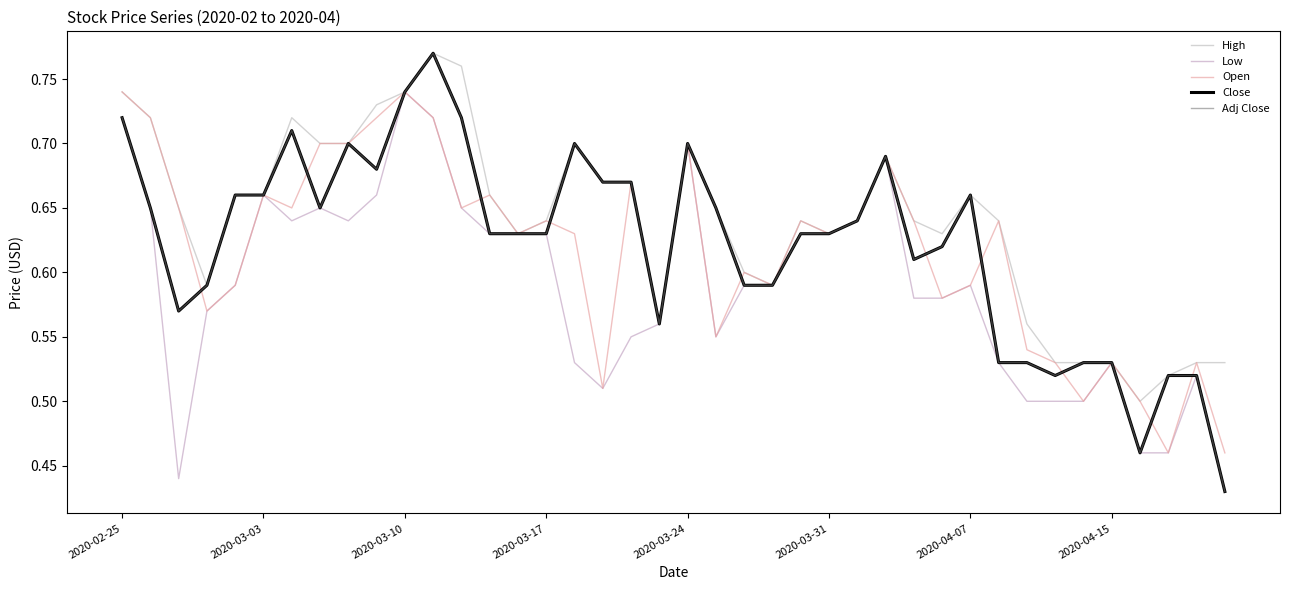

What is the difference between the maximum and minimum values in the Low series?

0.3